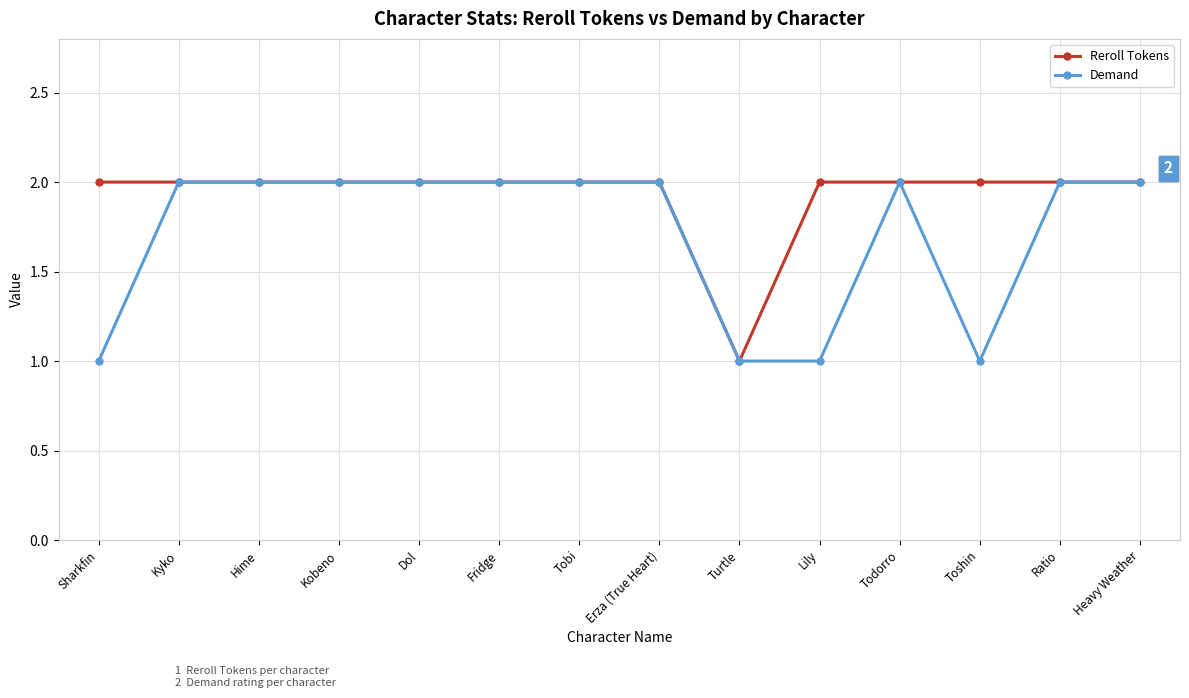

Which series changed the most between Tobi and Lily?

Demand